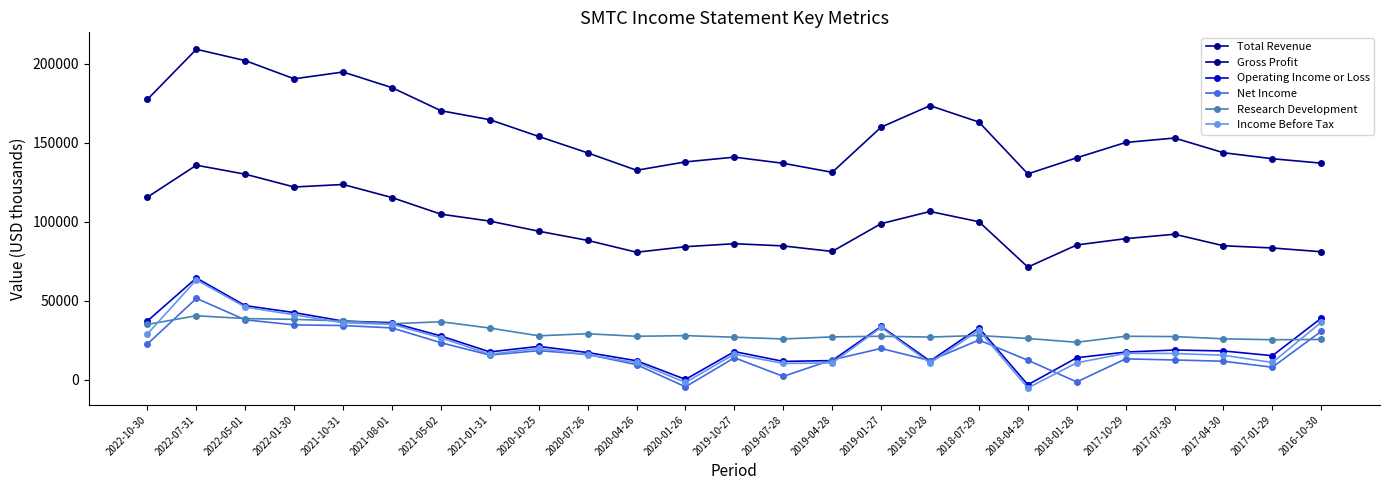

Which category has the lowest value in the Income Before Tax series?

2018-04-29